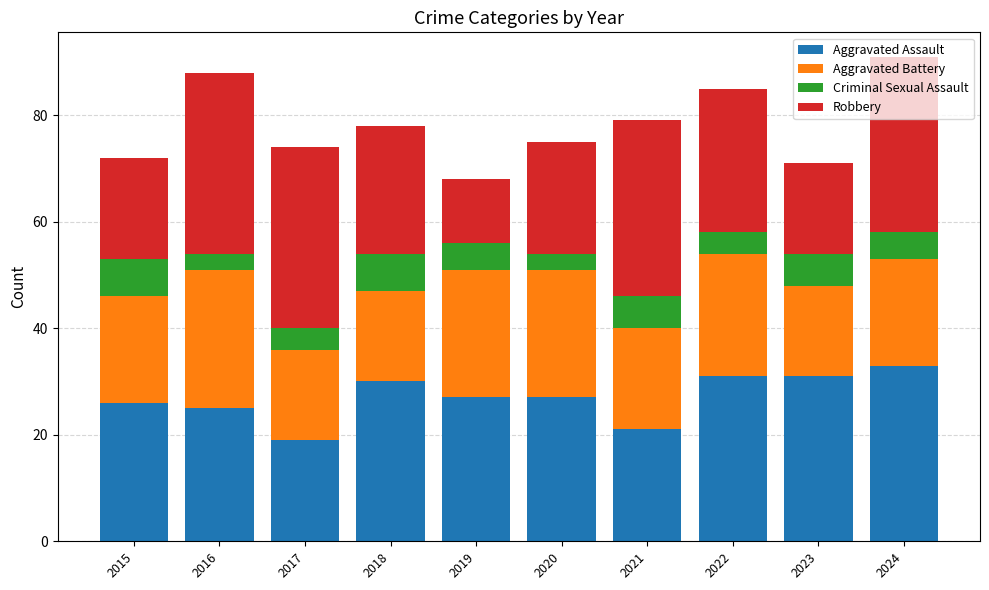

What is the total value across all series at 2023?

71